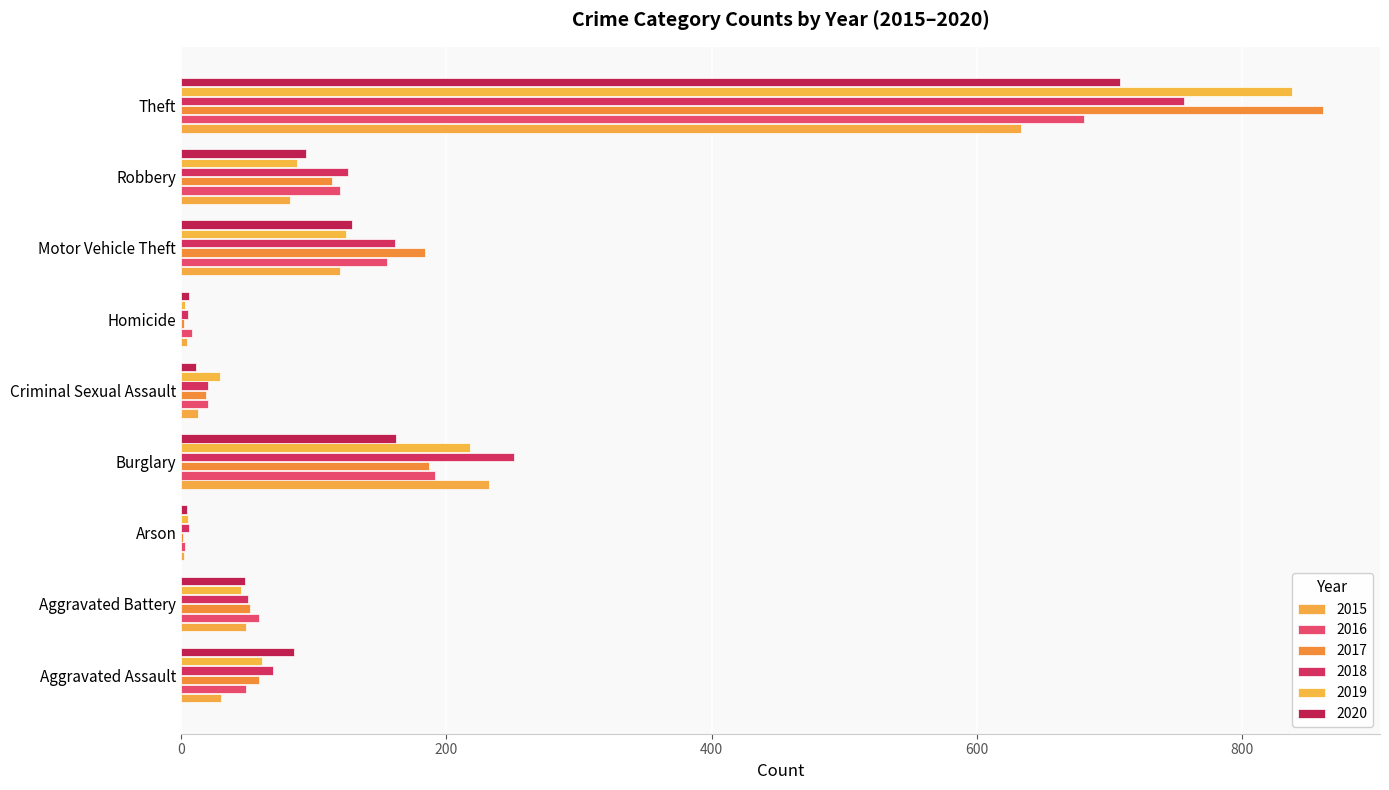

Which series has the largest total across all categories?

2017